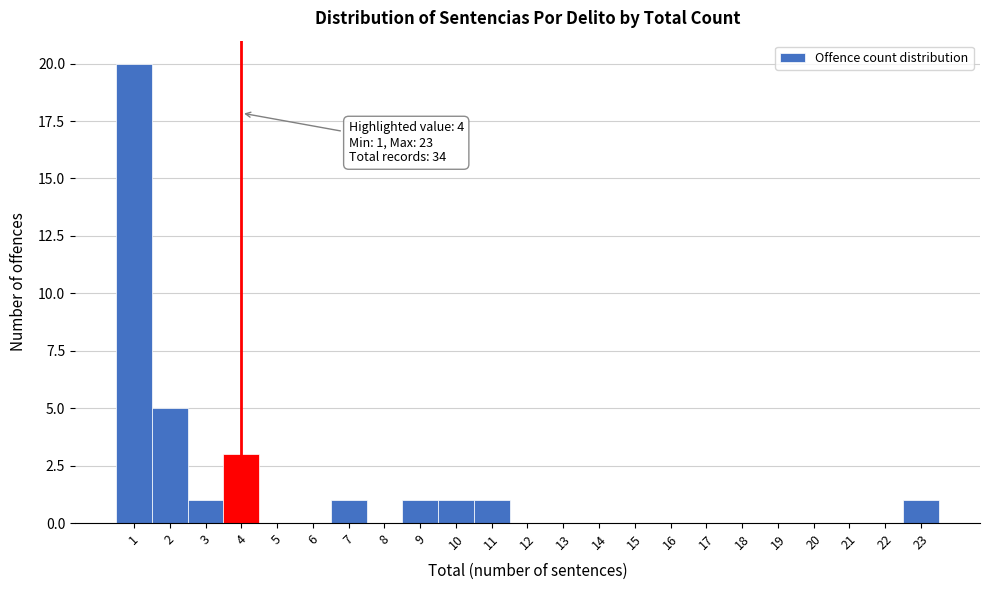

Which range on the x-axis has the tallest bar?

0.5 to 1.5